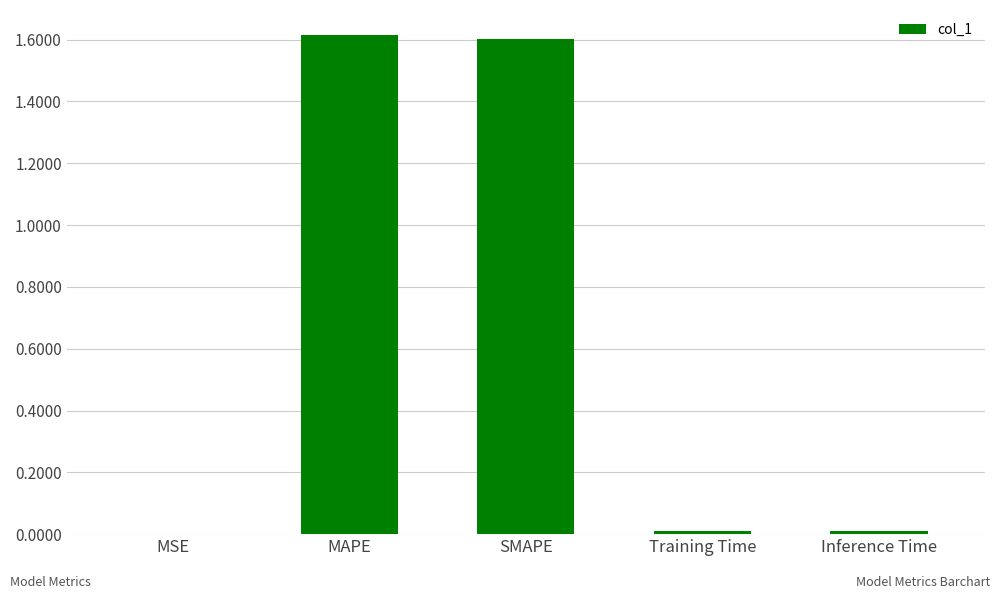

True or false: the data shows 0.8 at SMAPE.

False